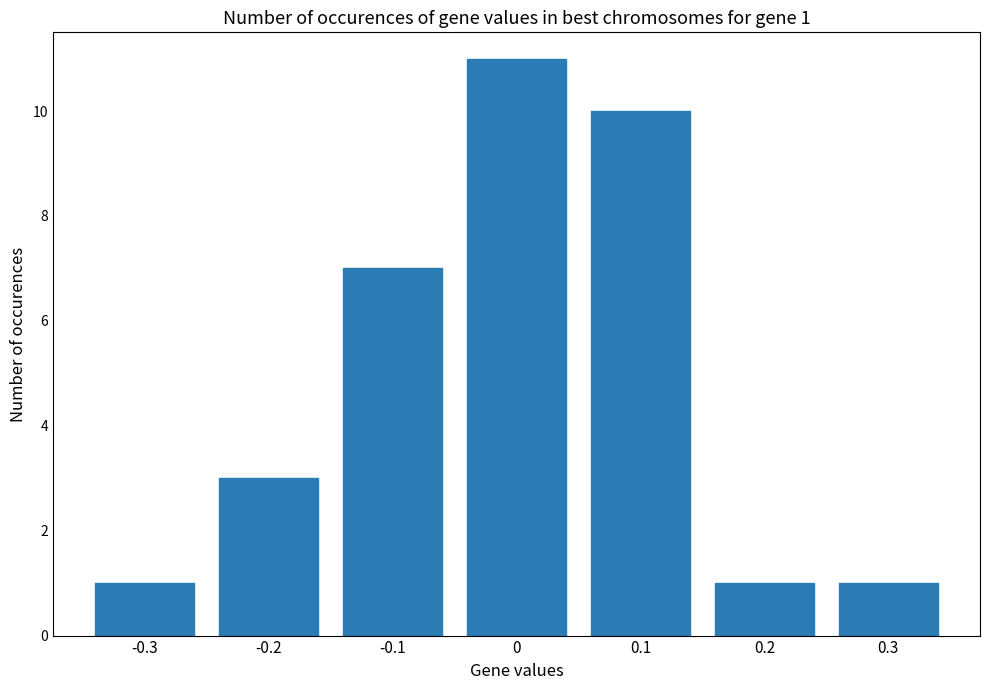

What is the difference between the maximum and minimum values?

10